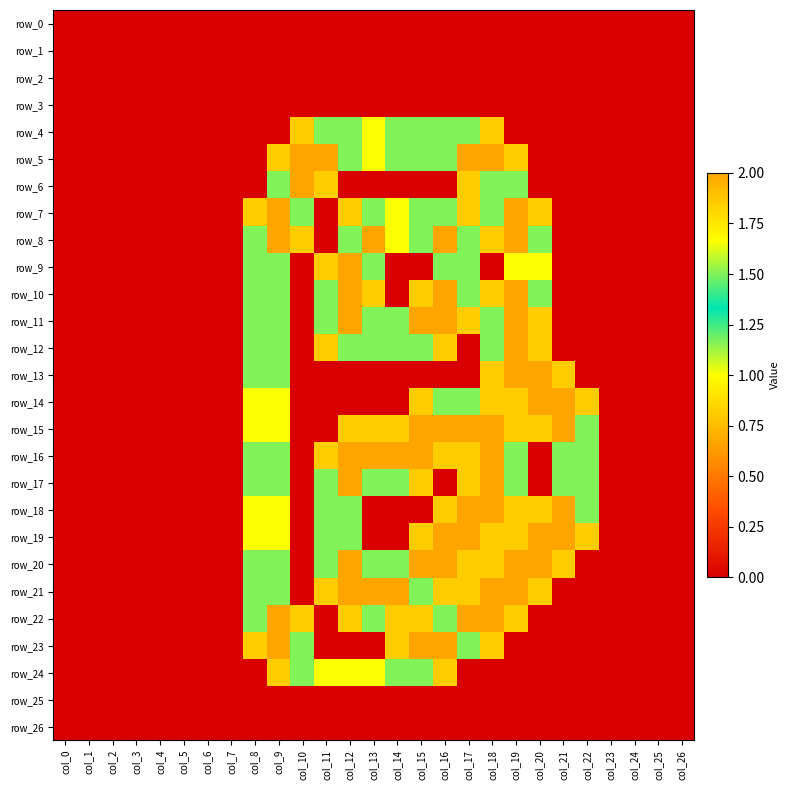

Rank the series at col_8 from lowest to highest value.

row_0, row_1, row_2, row_3, row_4, row_5, row_6, row_24, row_25, row_26, row_7, row_23, row_14, row_15, row_18, row_19, row_8, row_9, row_10, row_11, row_12, row_13, row_16, row_17, row_20, row_21, row_22